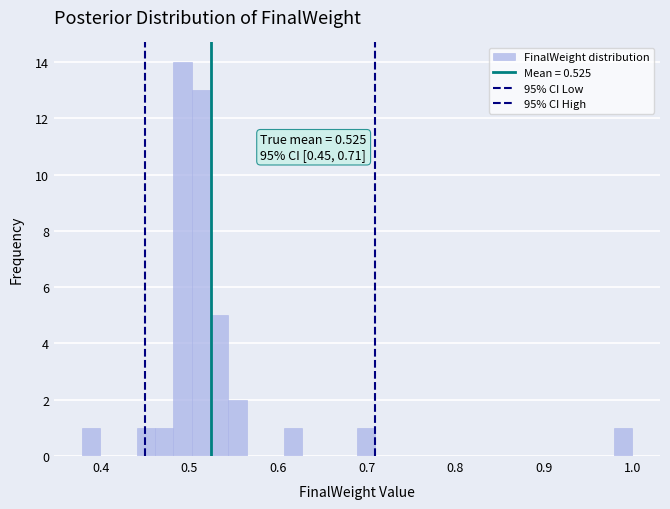

Read against the x-axis, roughly where is the centre of the tallest bar?

0.49